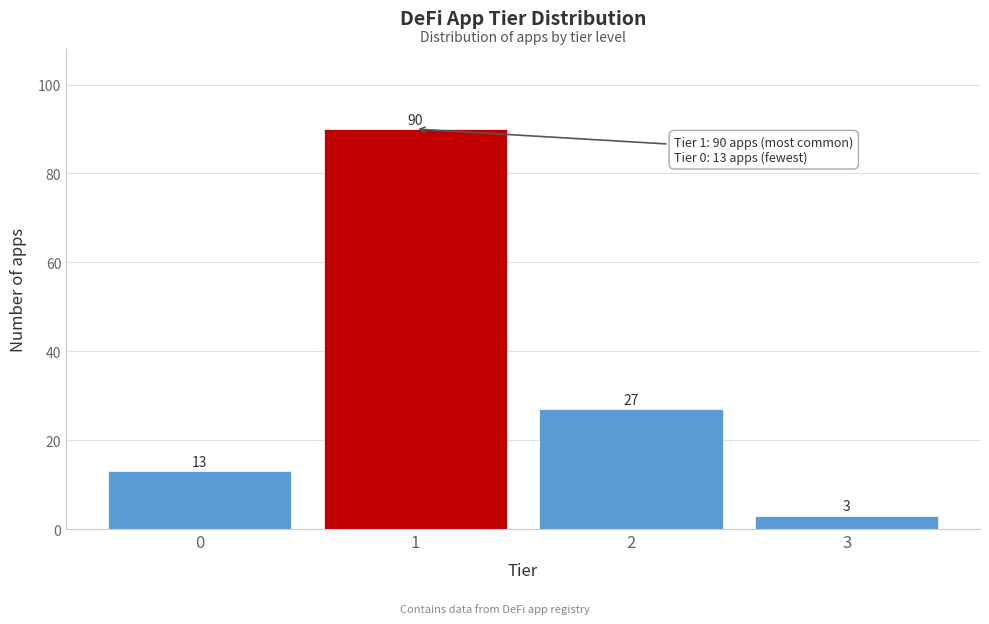

Reading left to right, what are all the values shown in this chart?

13	90	27	3